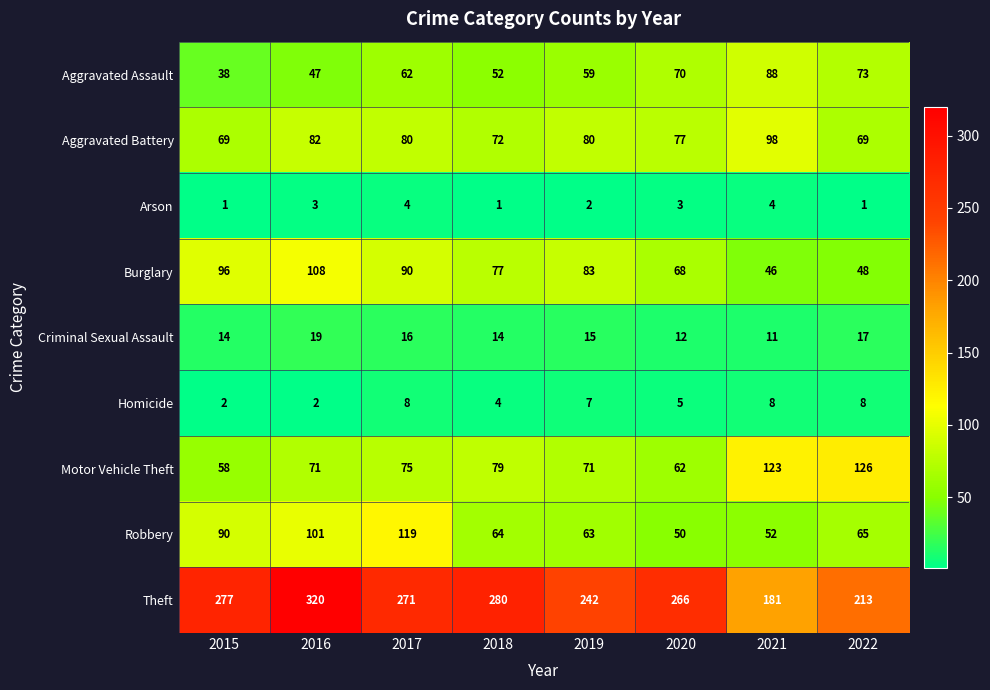

Which series has the largest range (max minus min)?

Theft